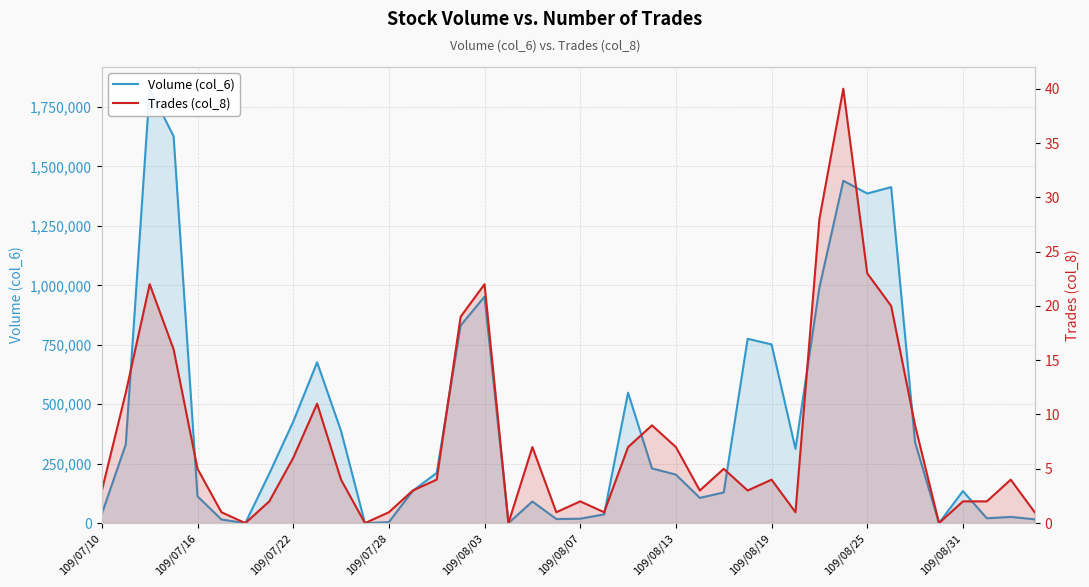

Which series has the largest total across all categories?

Volume (col_6)